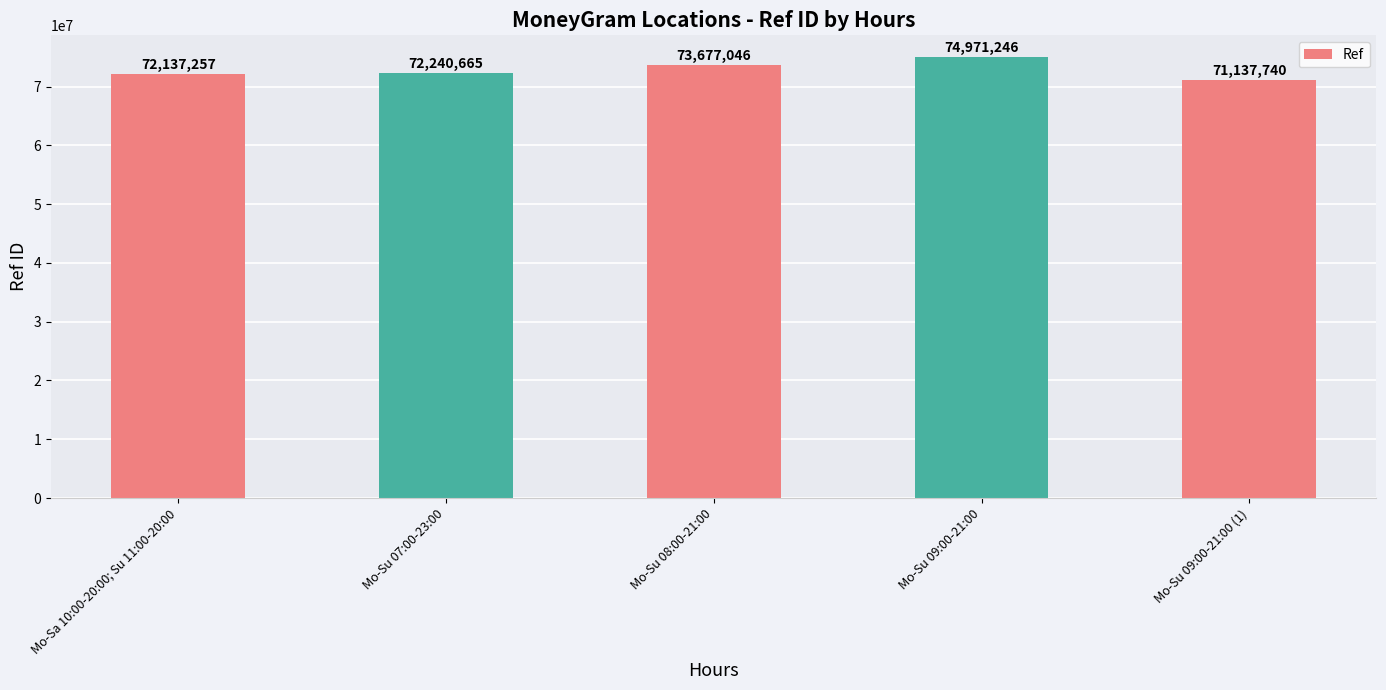

Read the value at Mo-Su 09:00-21:00 (1).

71137740